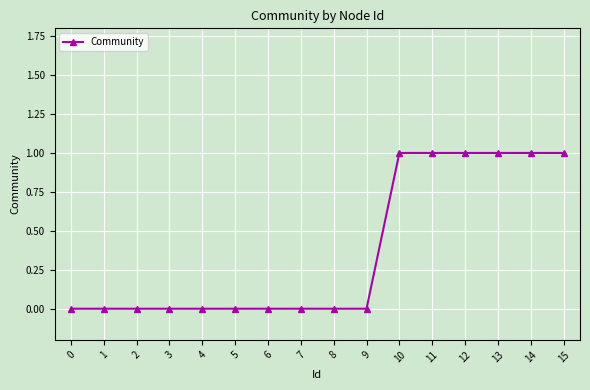

What is the sum of the values at 0 and 15?

1